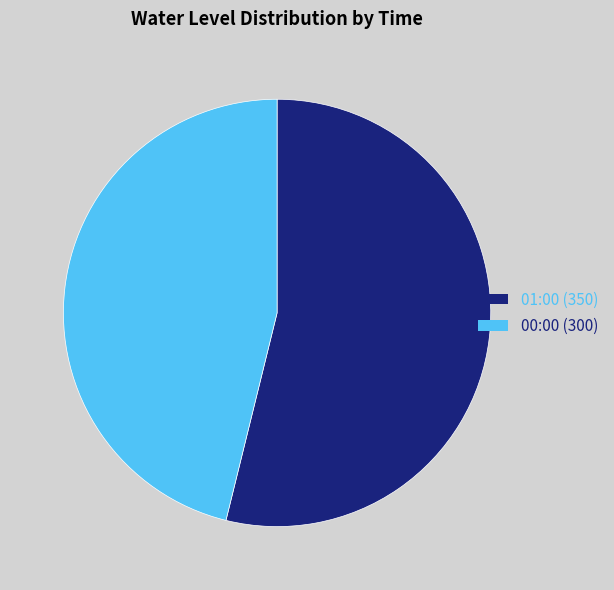

Is 00:00 the majority of the pie?

No